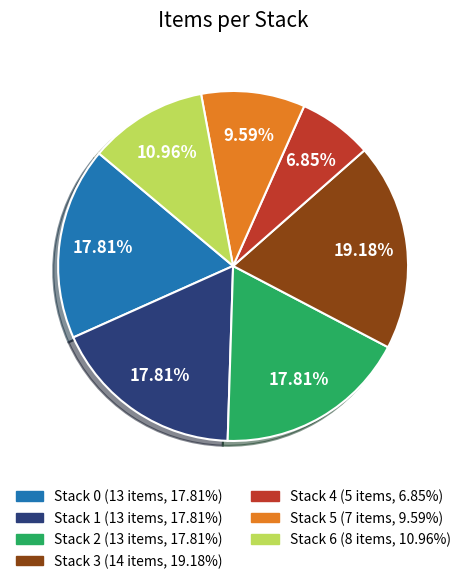

How many segments does this pie chart have?

7